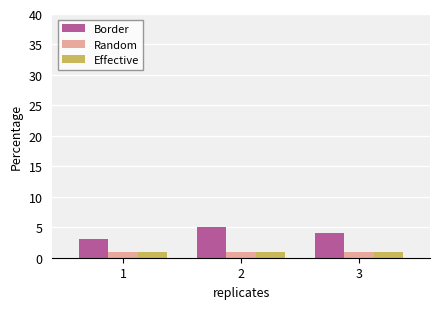

Reading right to left, what are all the values shown in this chart?

Border: 3=4	2=5	1=3
Random: 3=1	2=1	1=1
Effective: 3=1	2=1	1=1